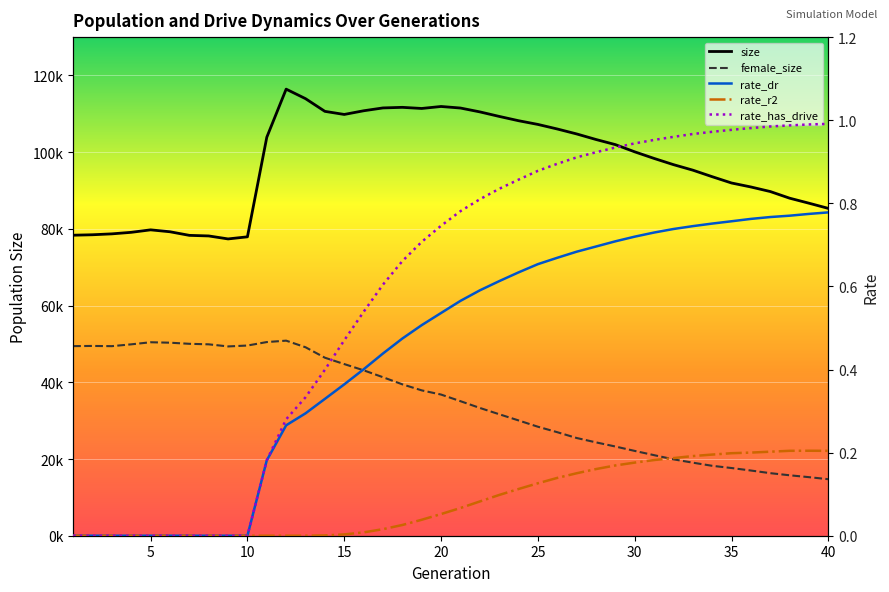

What is the sum of all rate_r2 values?

3.4